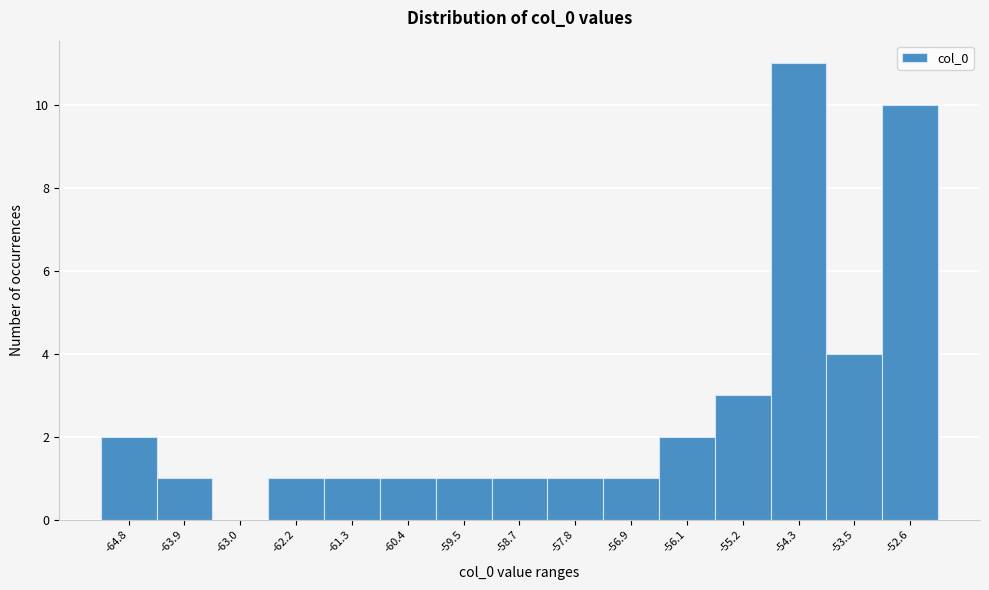

Reading left to right, transcribe this chart: for each bar, give the range it covers on the x-axis and its height. Neither the bar edges nor the heights are printed on the chart, so give them approximately, as read against the axes.

-65.2 to -64.3: 2
-64.3 to -63.5: 1
-63.5 to -62.6: 0
-62.6 to -61.7: 1
-61.7 to -60.9: 1
-60.9 to -60.0: 1
-60.0 to -59.1: 1
-59.1 to -58.2: 1
-58.2 to -57.4: 1
-57.4 to -56.5: 1
-56.5 to -55.6: 2
-55.6 to -54.8: 3
-54.8 to -53.9: 11
-53.9 to -53.0: 4
-53.0 to -52.2: 10